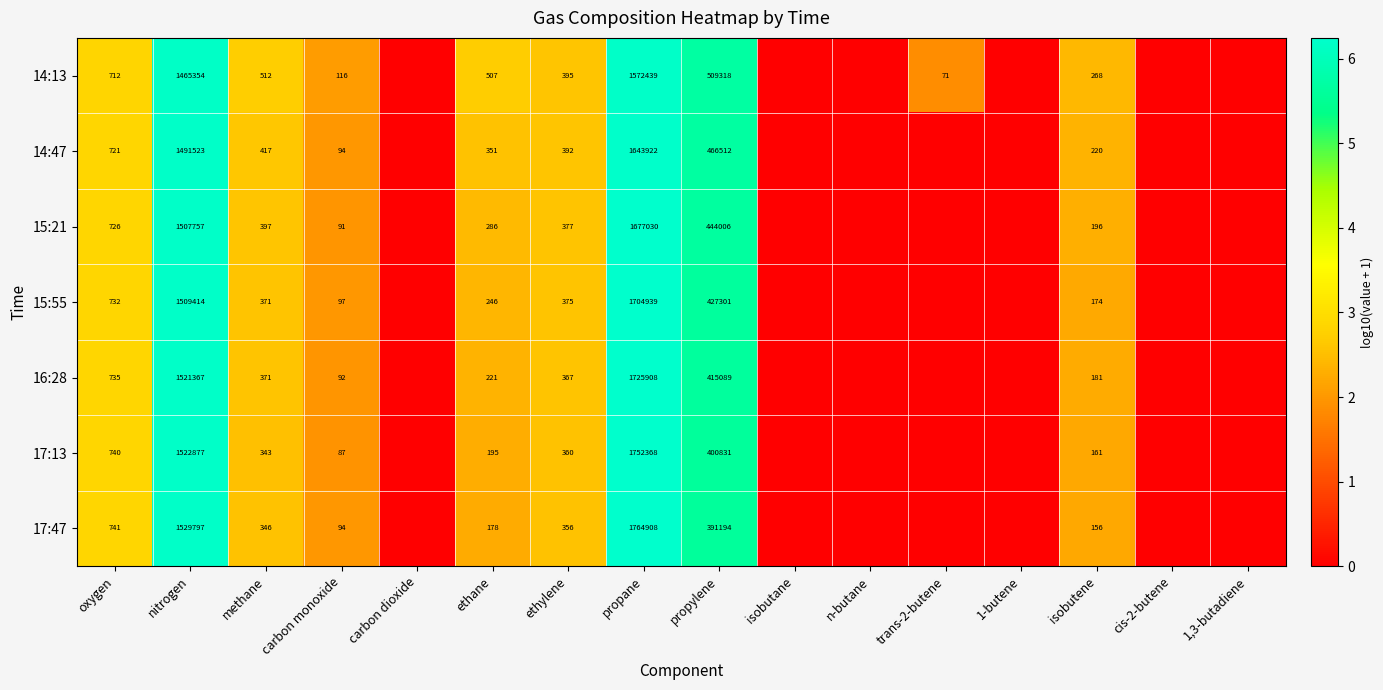

True or false: 14:13 has a value of 0.9 at ethylene.

False